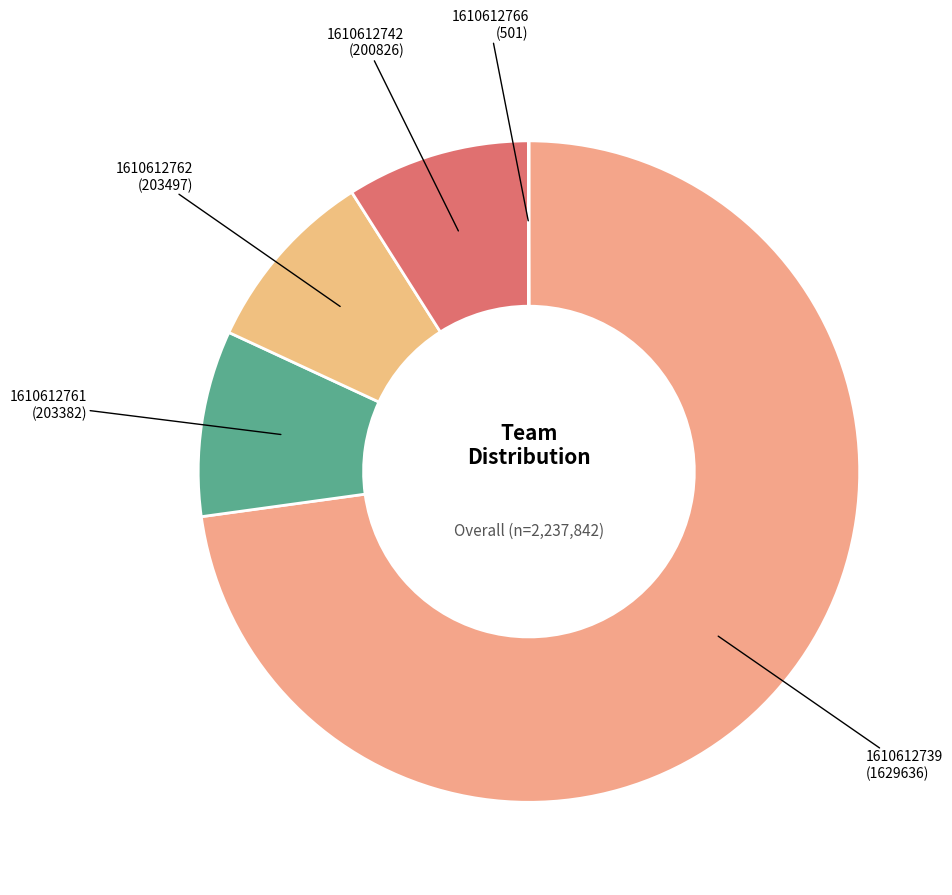

Count the number of slices in the pie.

5